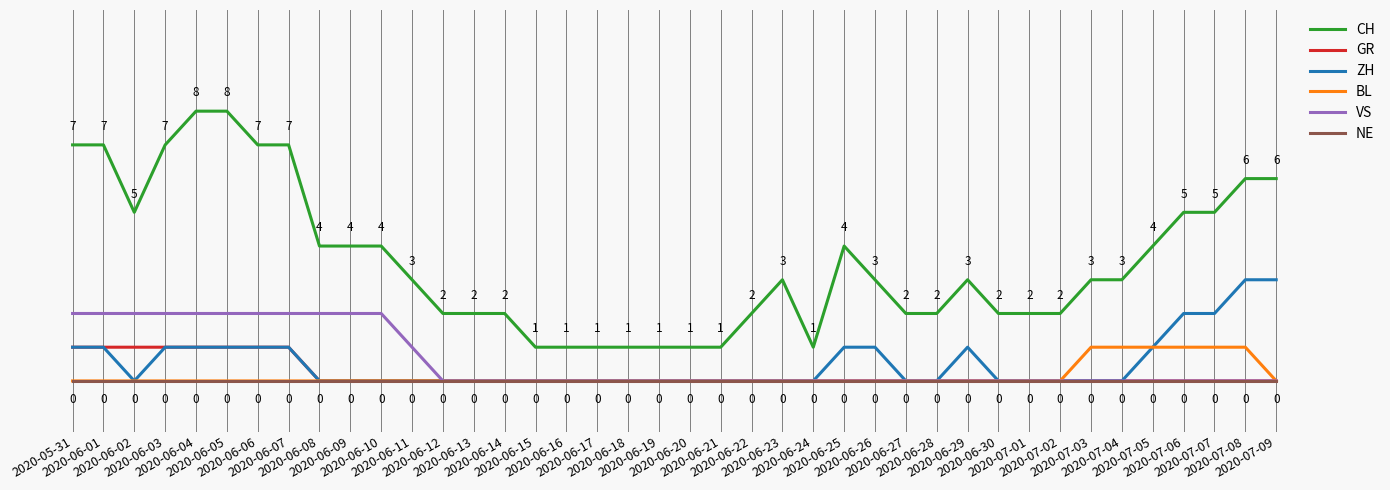

Does the chart display data point markers on the line(s)?

No